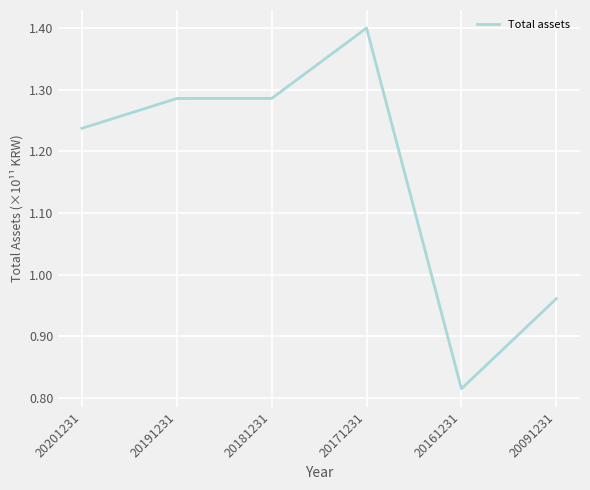

What is the average value?

116403838944